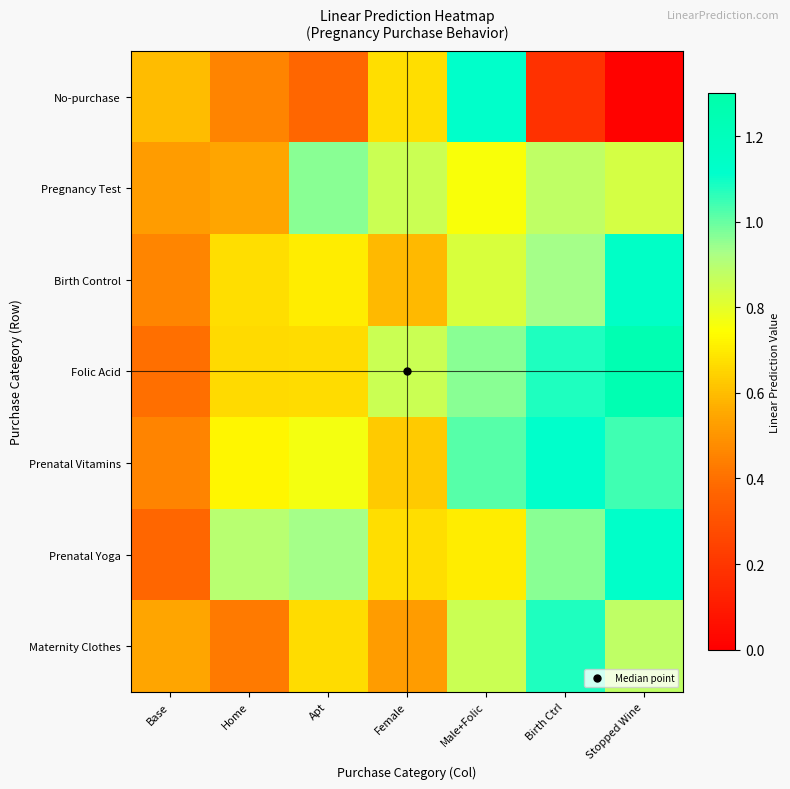

What is the difference between the highest and lowest values at Apt?

0.6